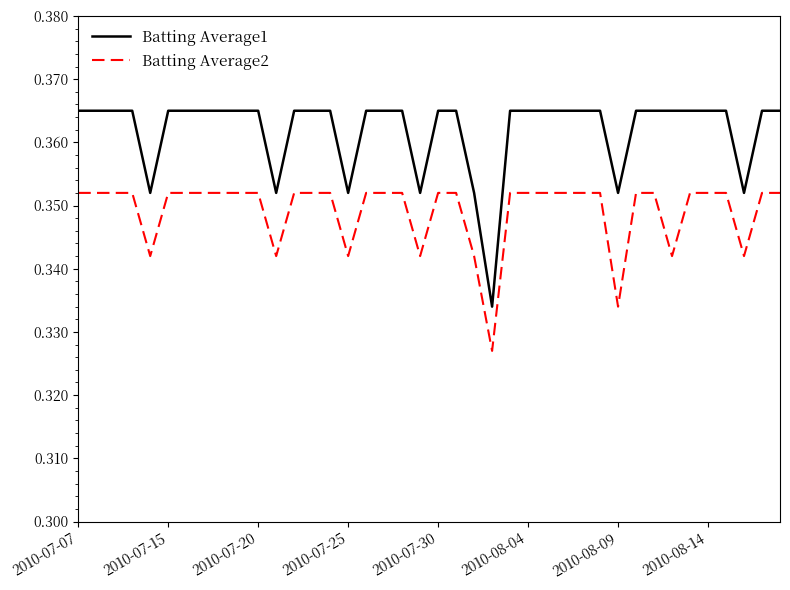

True or false: Batting Average2 and Batting Average1 cross at least once.

False